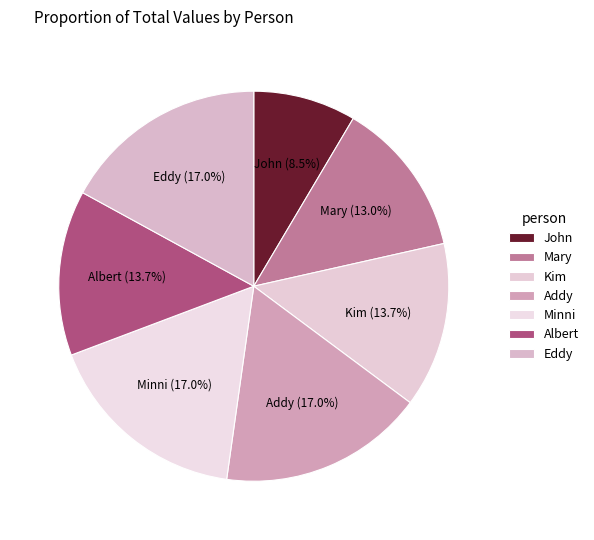

Does Minni account for over 50% of the chart?

No